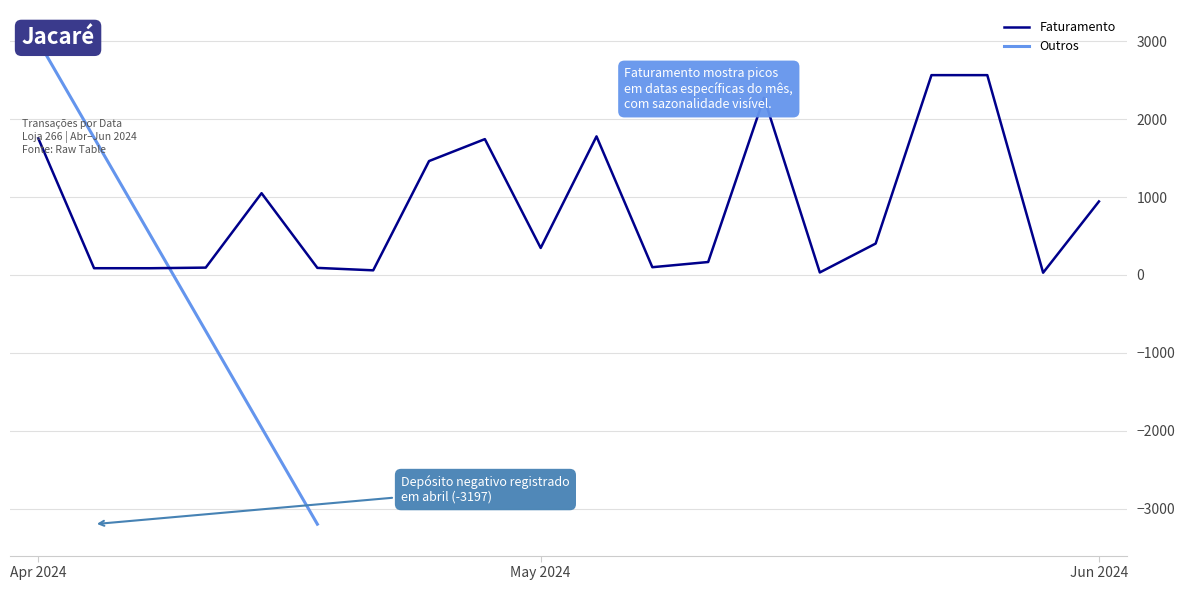

How many points are lower than both their immediate neighbors (excluding endpoints)?

6